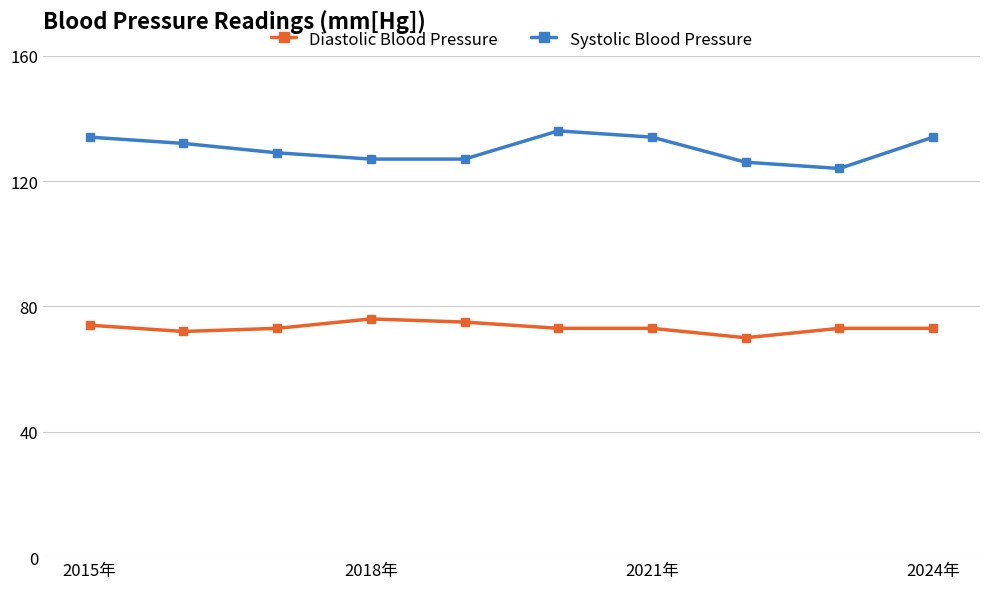

Is this an area chart (filled region under the line)?

No